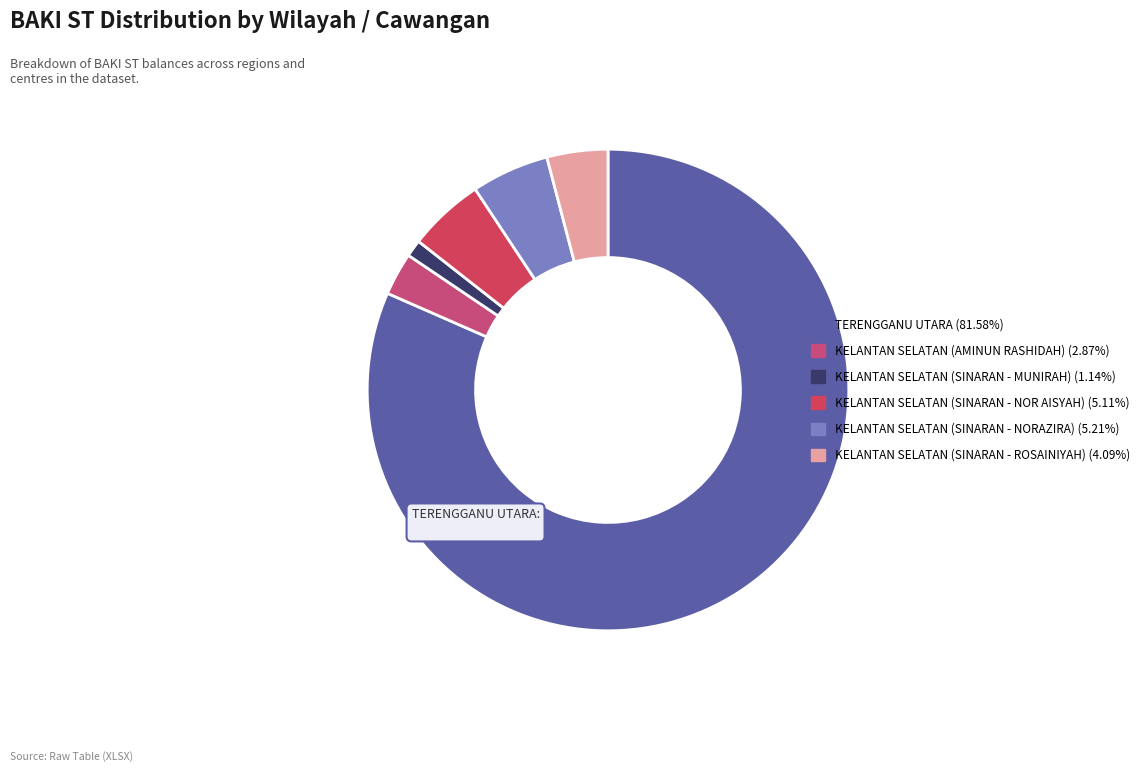

How many slices are in this pie chart?

6